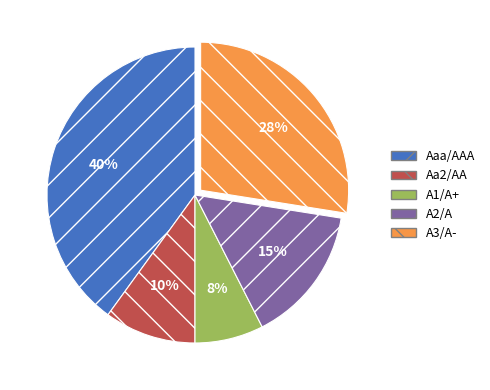

To the nearest percent, what portion does Aaa/AAA represent?

40%